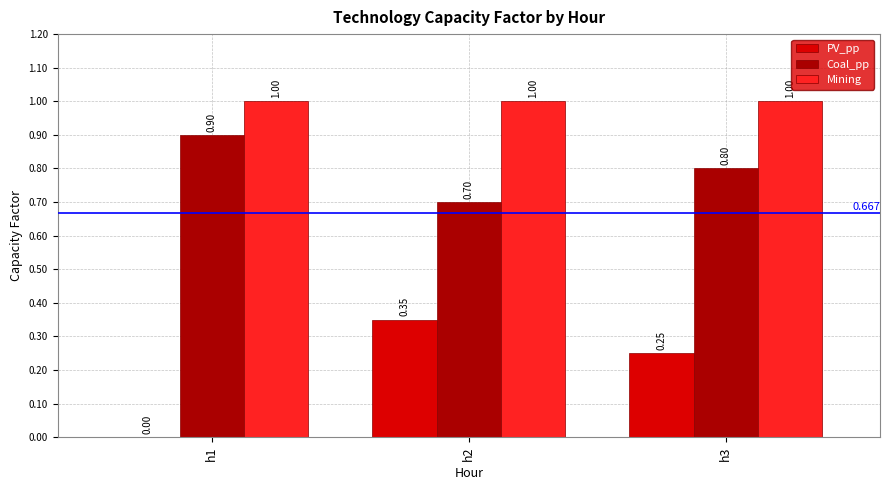

Is the value of Coal_pp at h1 greater than the value of PV_pp at h3?

Yes